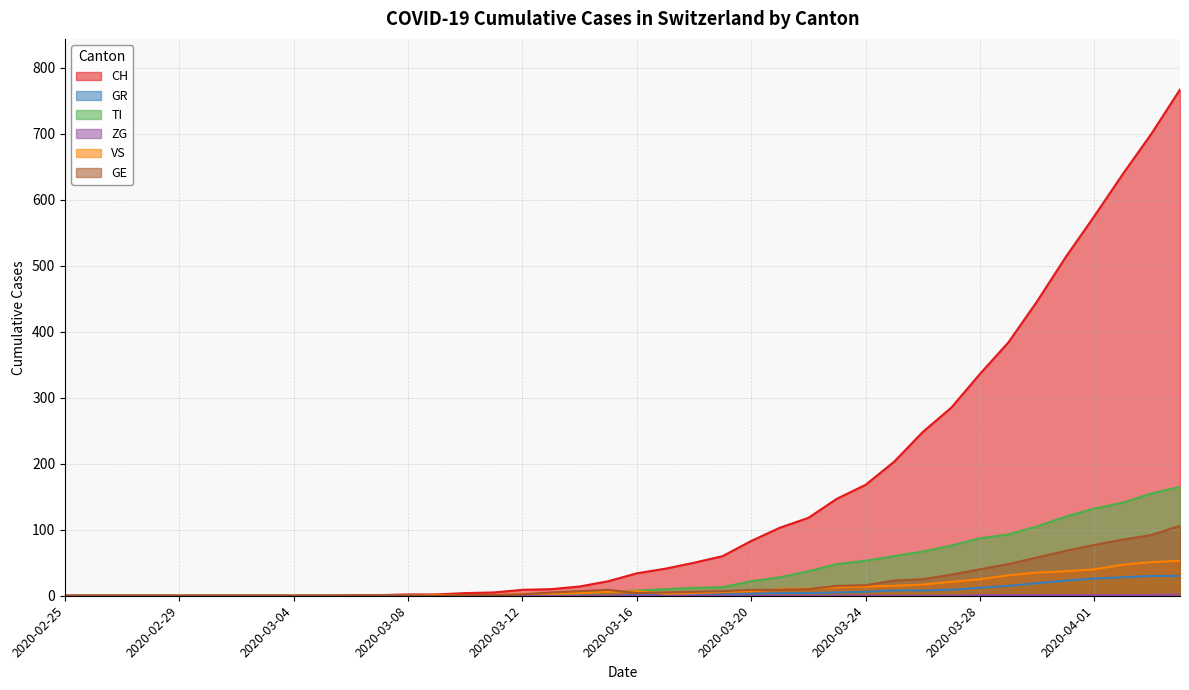

At how many categories does at least one series exceed 387?

6